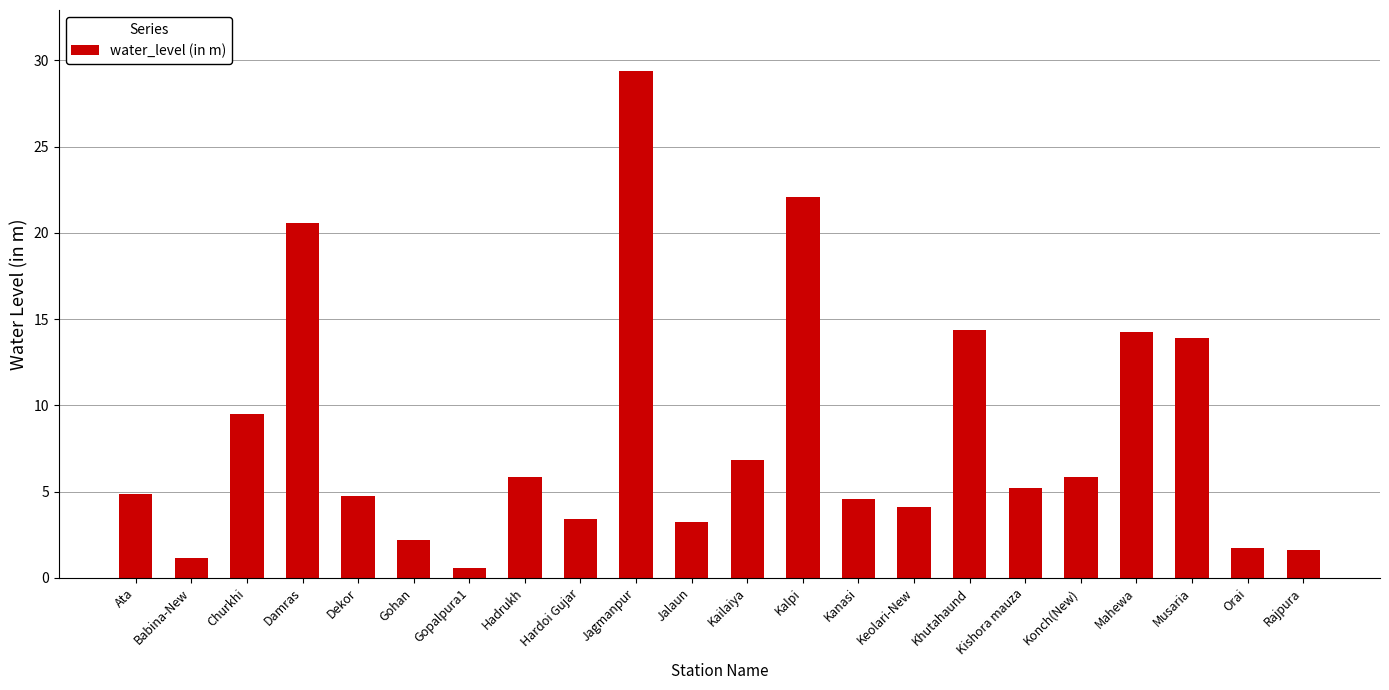

What position from the right is Jagmanpur?

13